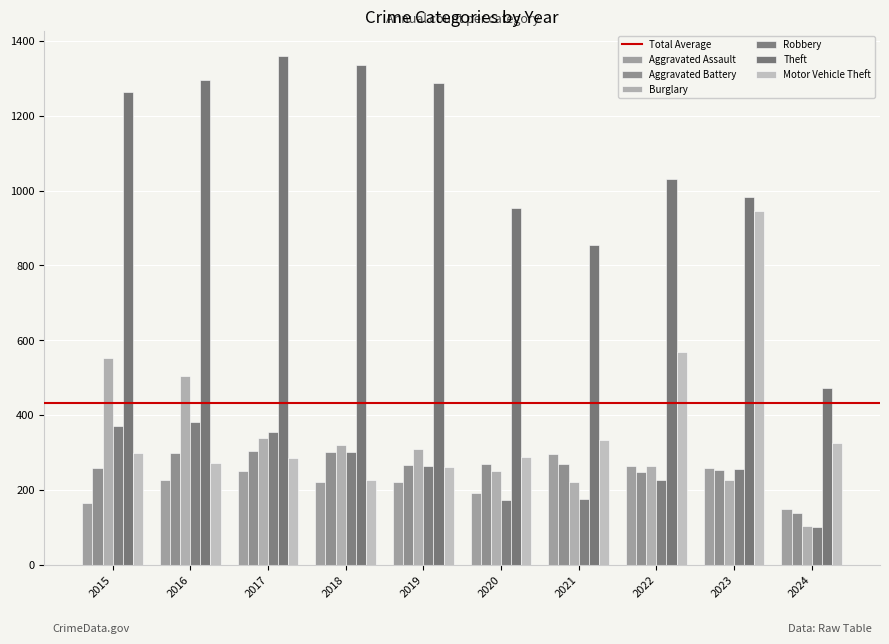

What is the value of the Theft bar at the 6th from the left?

954